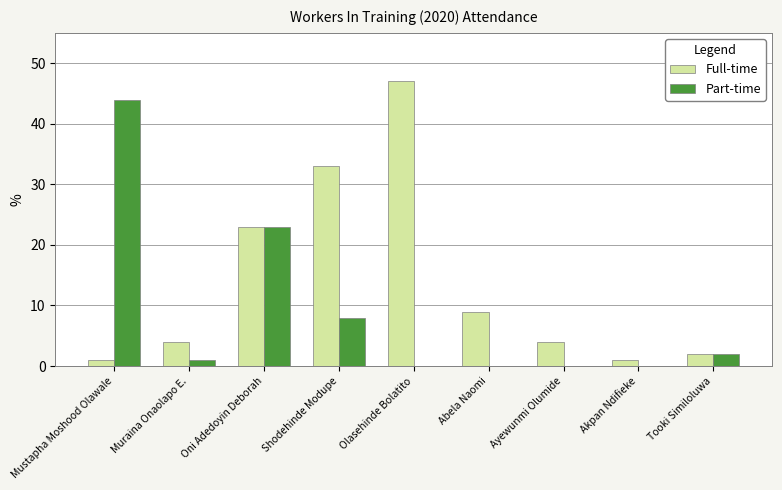

How many groups of bars are there?

9